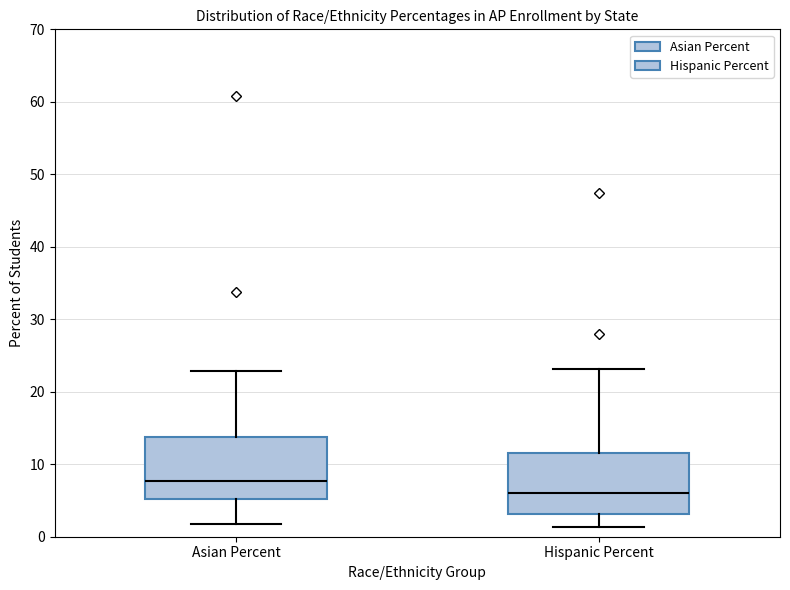

Reading left to right, read every box against the y-axis: the position of its median line, the range the box covers, and the ends of its whiskers. The values are not printed on the chart, so give them approximately, as read against the axis.

Asian Percent: median 8, box 5 to 14, whiskers 2 to 23
Hispanic Percent: median 6, box 3 to 12, whiskers 1 to 23